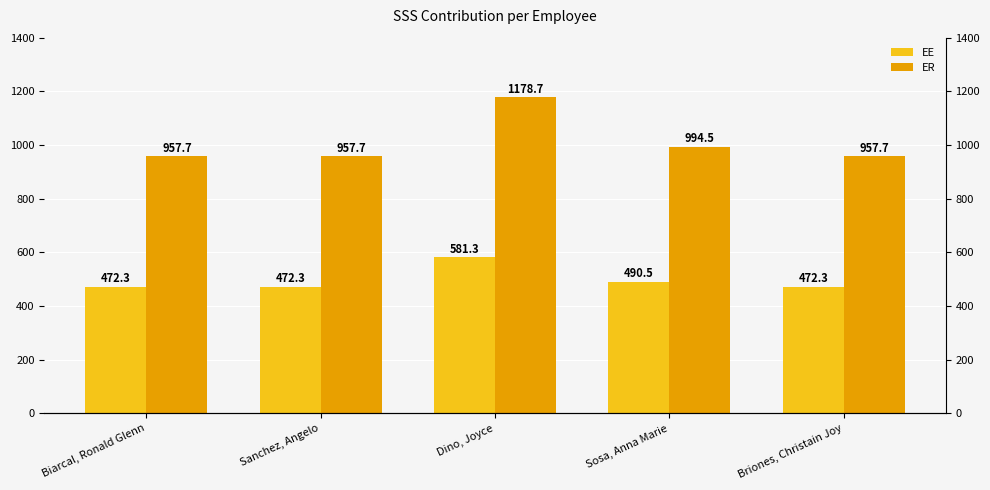

Which category has the lowest value across all series?

Biarcal, Ronald Glenn